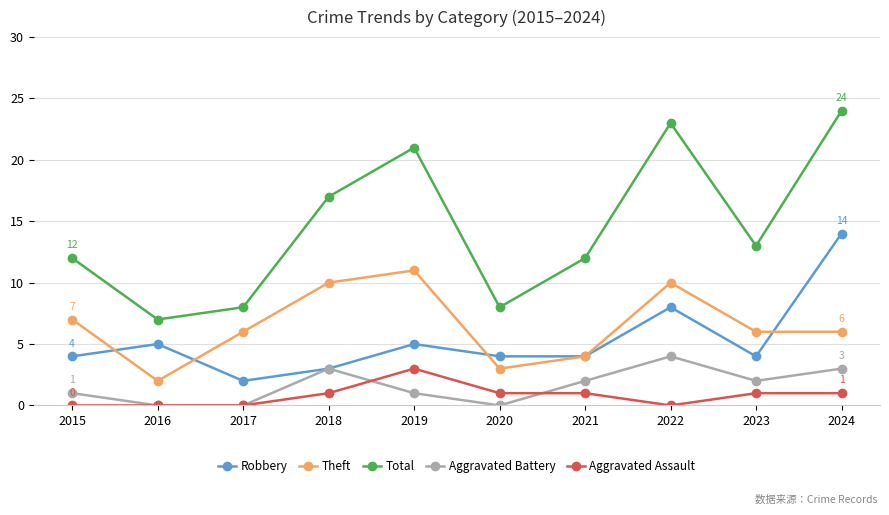

What value does the Aggravated Assault series have at 2024?

1